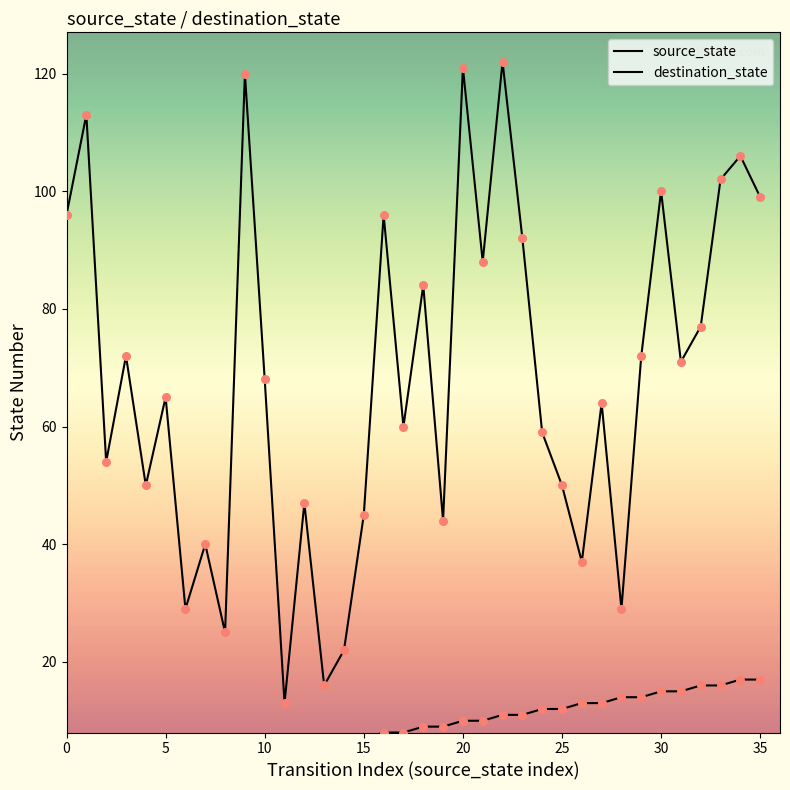

Is the value of source_state at 30 greater than the value of destination_state at 13?

No